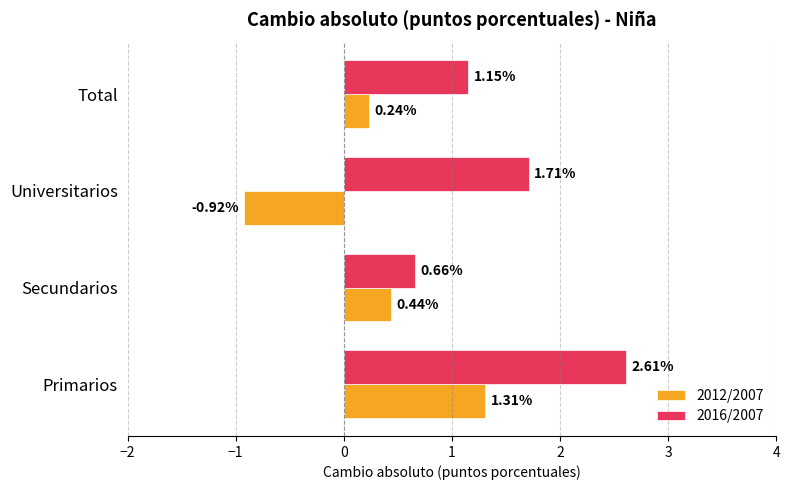

Which label corresponds to the largest value in the chart?

Primarios